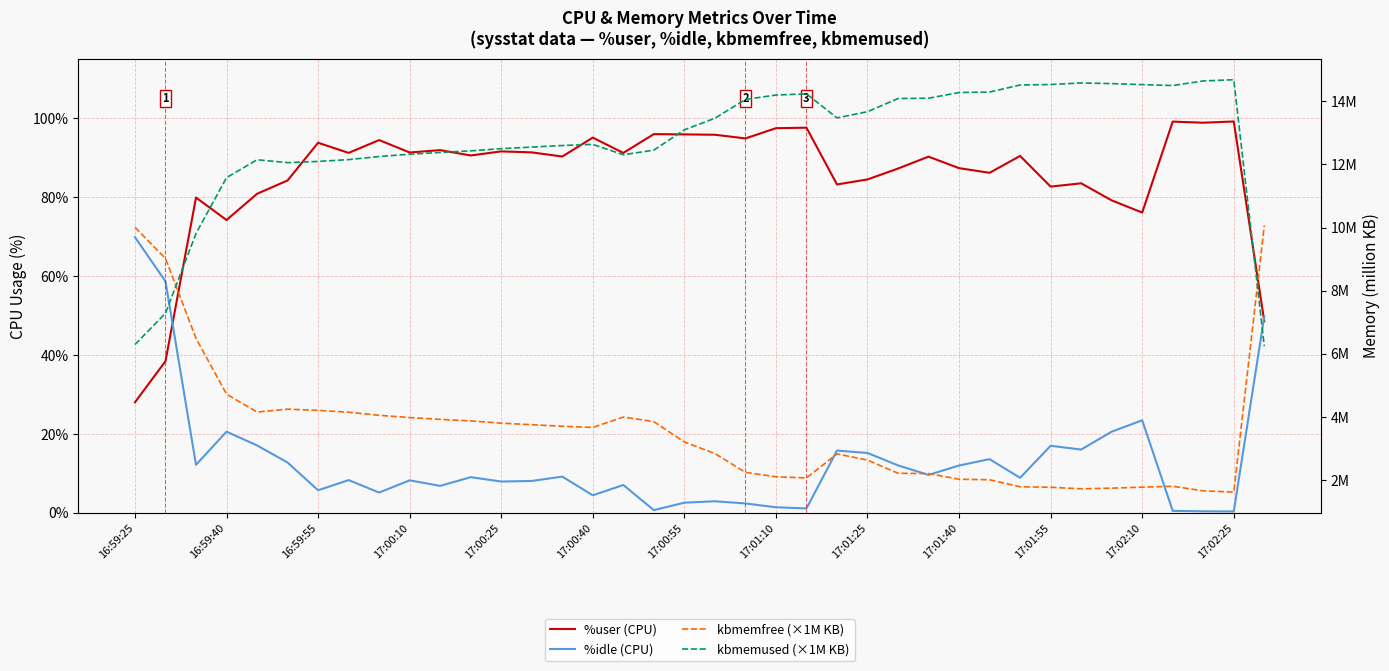

How many categories are shown in the chart?

38